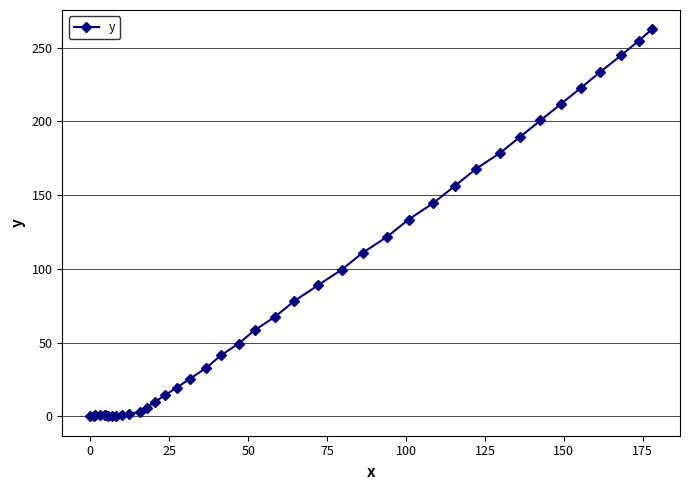

What is the difference between the second highest and minimum values?

254.7